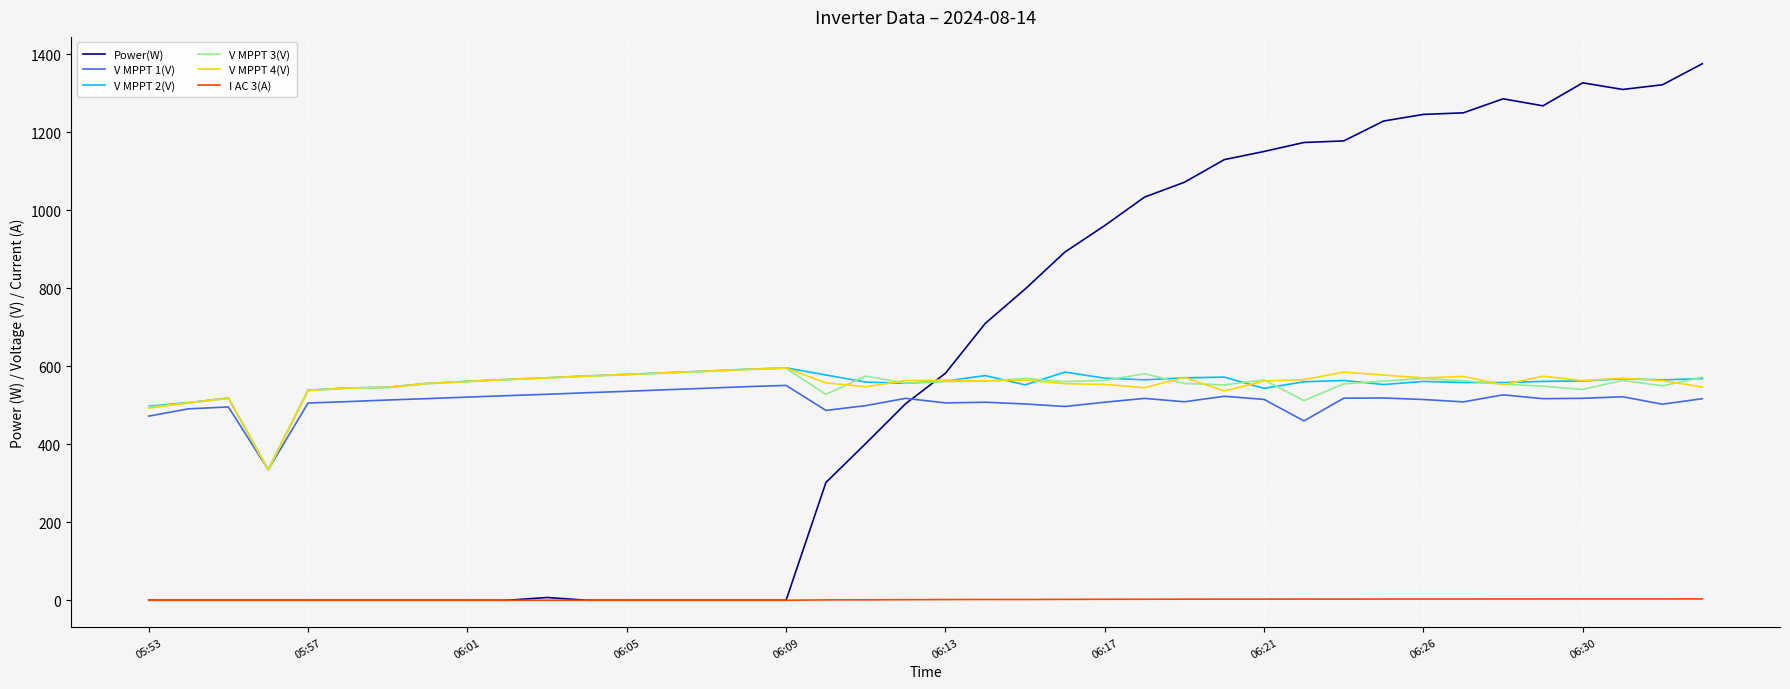

What is the greatest value displayed?

1376.0